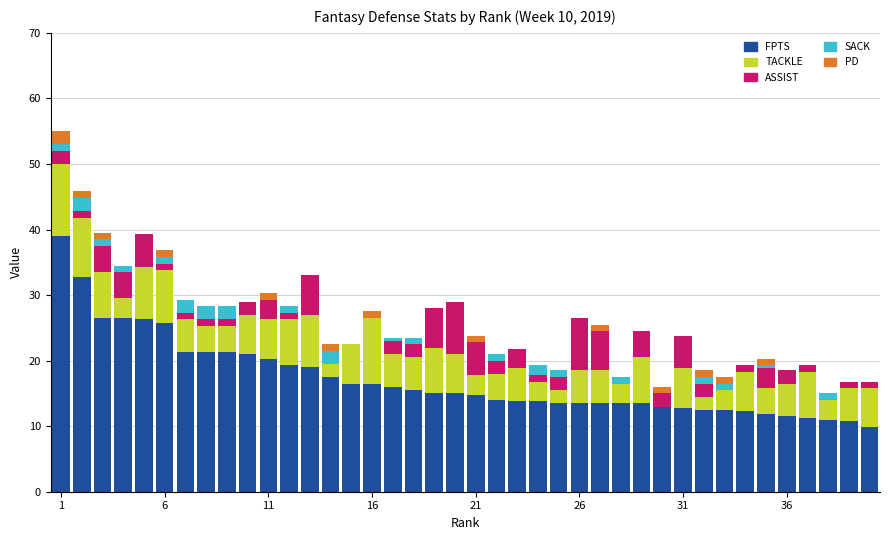

What is the maximum value for FPTS?

39.0